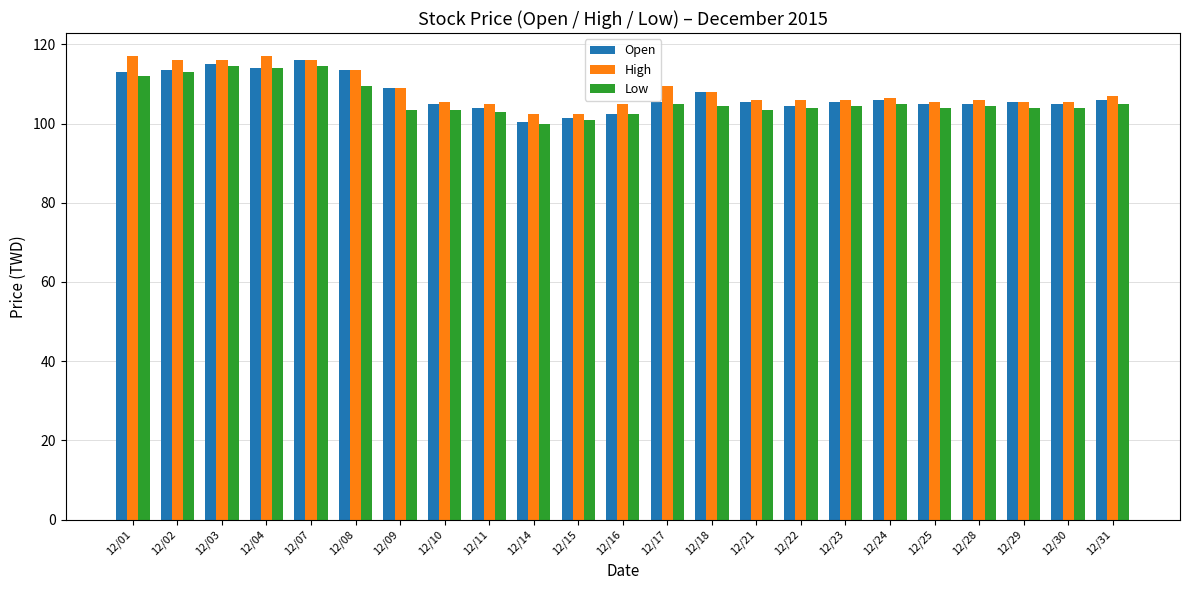

Reading right to left, extract all data points from this chart.

Open: 106.0	105.0	105.5	105.0	105.0	106.0	105.5	104.5	105.5	108.0	105.5	102.5	101.5	100.5	104.0	105.0	109.0	113.5	116.0	114.0	115.0	113.5	113.0
High: 107.0	105.5	105.5	106.0	105.5	106.5	106.0	106.0	106.0	108.0	109.5	105.0	102.5	102.5	105.0	105.5	109.0	113.5	116.0	117.0	116.0	116.0	117.0
Low: 105.0	104.0	104.0	104.5	104.0	105.0	104.5	104.0	103.5	104.5	105.0	102.5	101.0	100.0	103.0	103.5	103.5	109.5	114.5	114.0	114.5	113.0	112.0